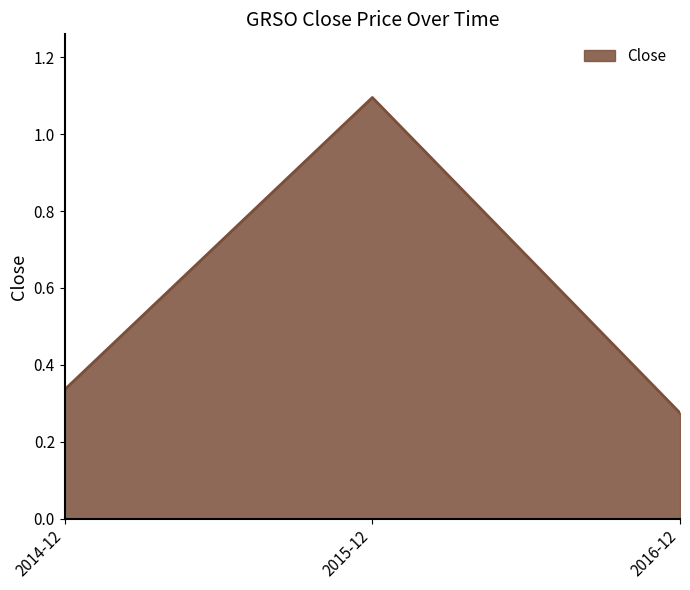

What position from the left is 2014-12?

1